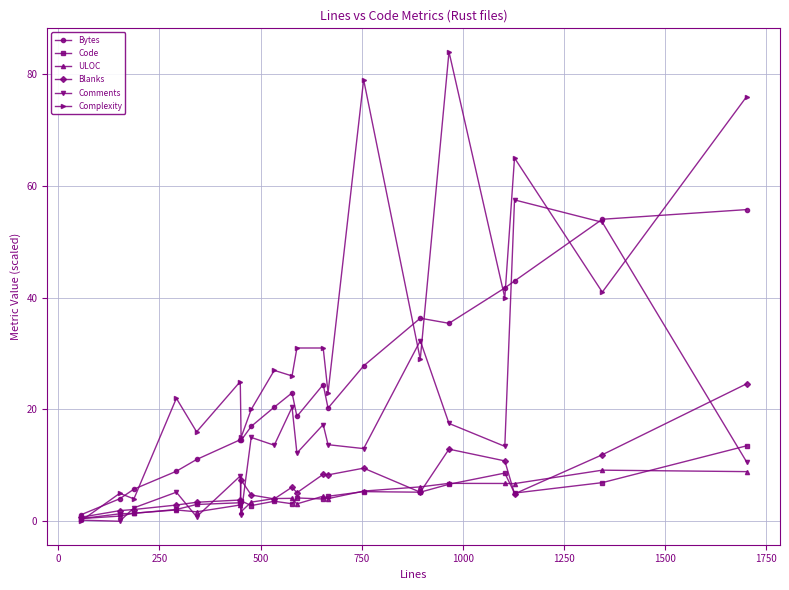

In Complexity, how many points are lower than both neighbors (excluding endpoints)?

8